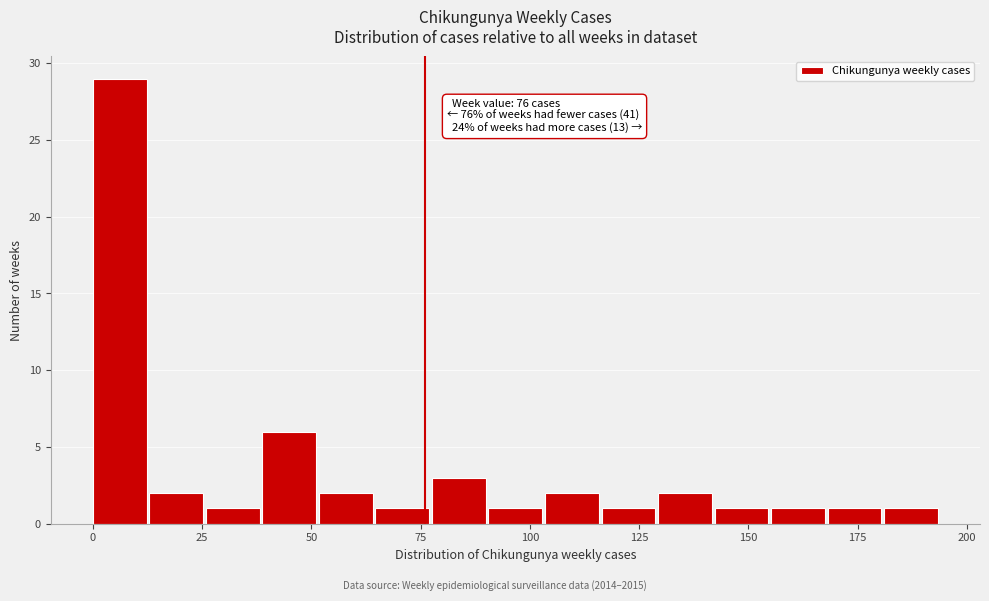

Read against the x-axis, roughly where is the centre of the tallest bar?

5